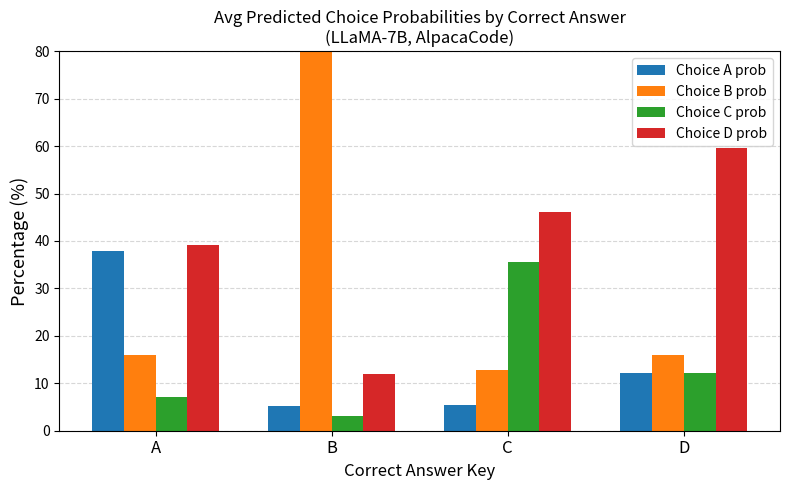

True or false: Choice D prob has a value of 35.8 at D.

False